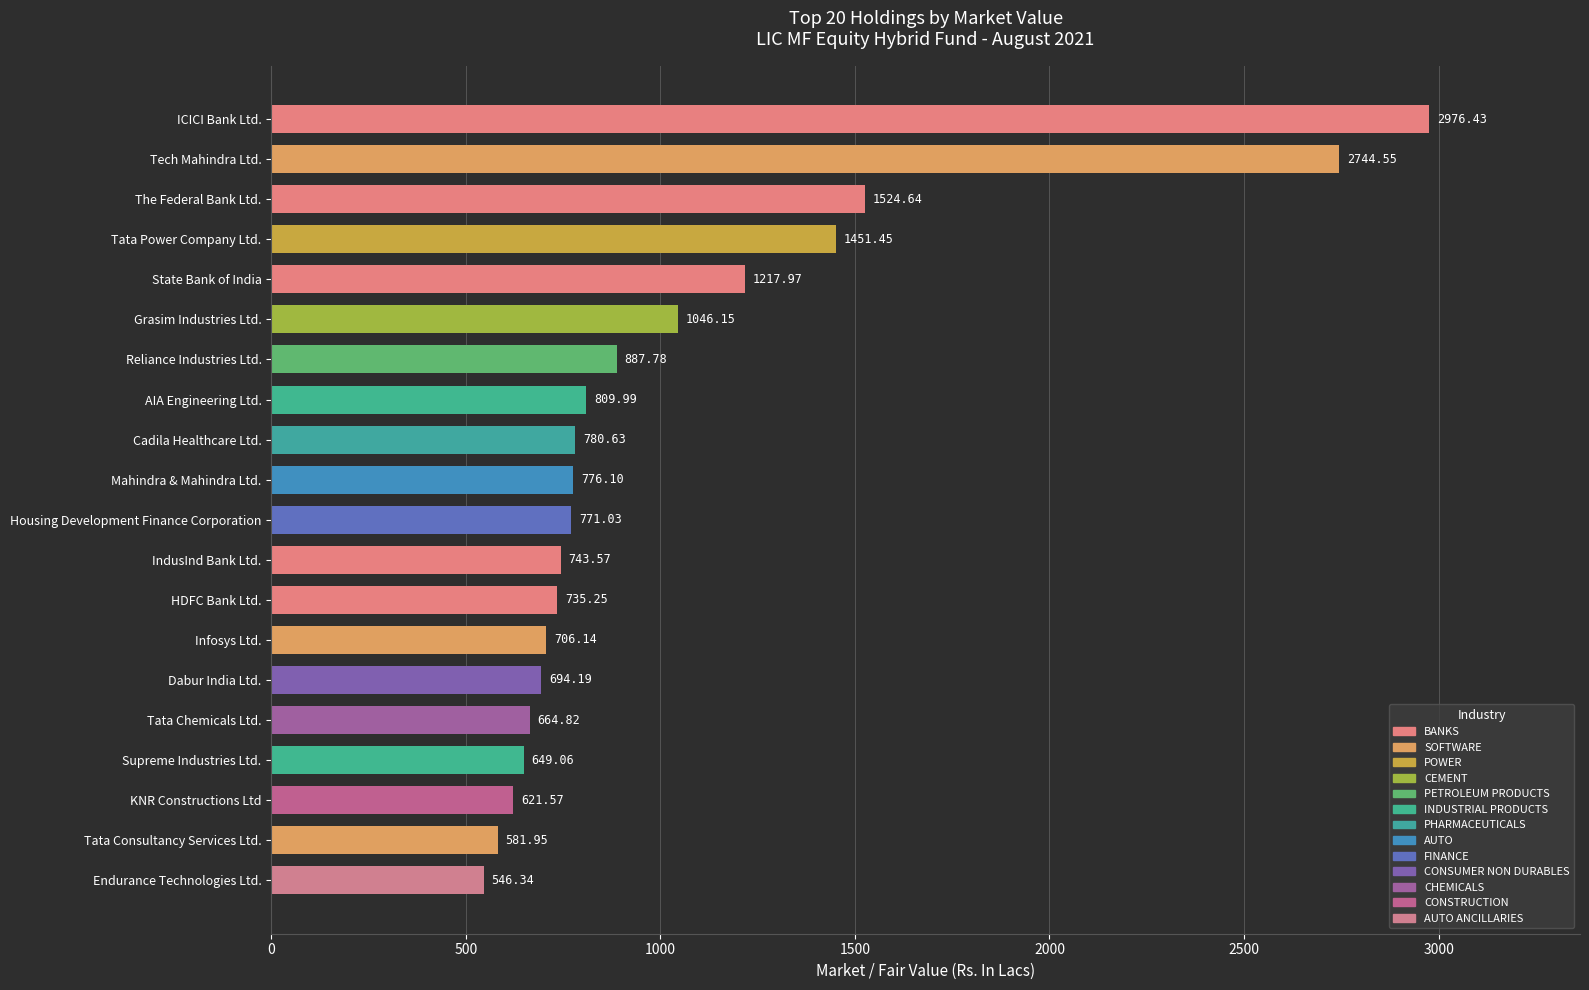

What is the average value?

1046.5